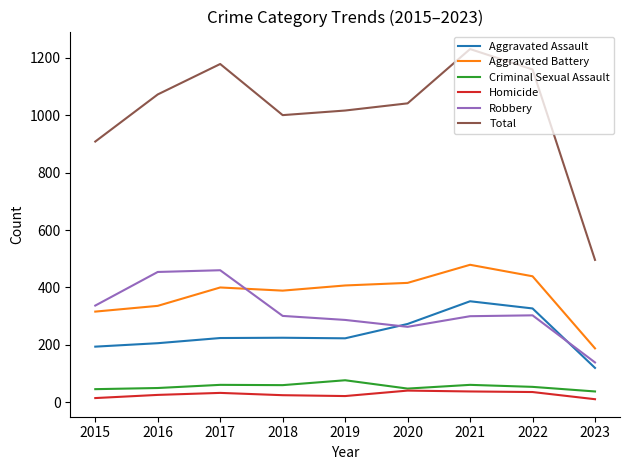

The Robbery series shows 337 at 2015. True or false?

True